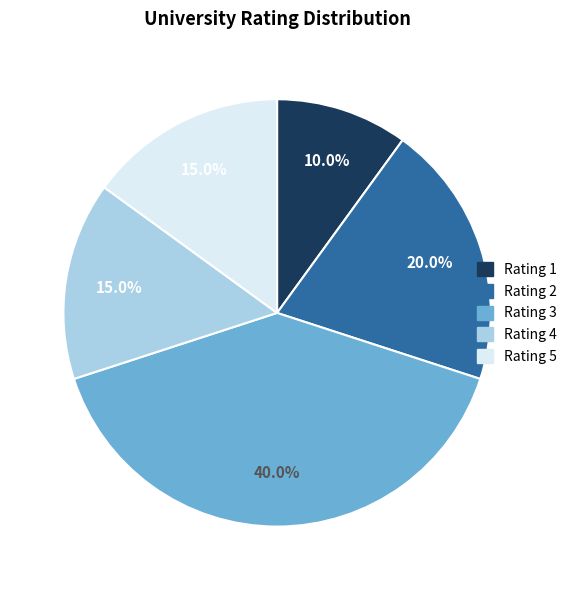

What percentage do Rating 1 and Rating 4 together represent?

25.0%